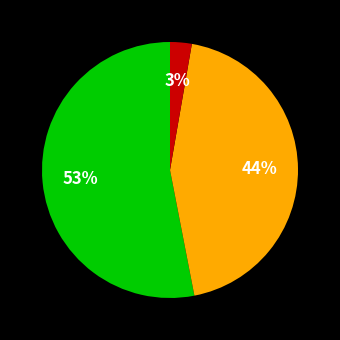

To the nearest percent, what is the difference between the largest and smallest slice percentages?

50%